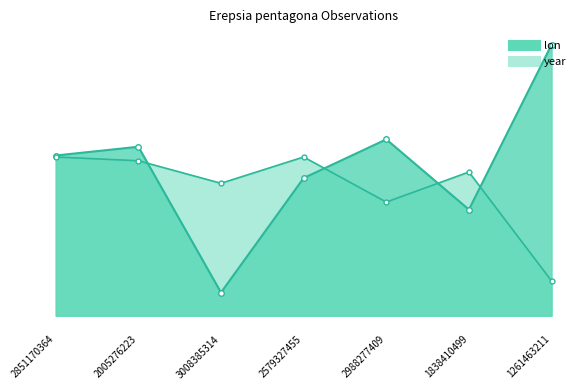

Reading left to right, transcribe all the data shown in this chart.

lon: 21.9	22.0	20.8	21.7	22.1	21.5	22.9
year: 21.9	21.9	21.7	21.9	21.5	21.8	20.9